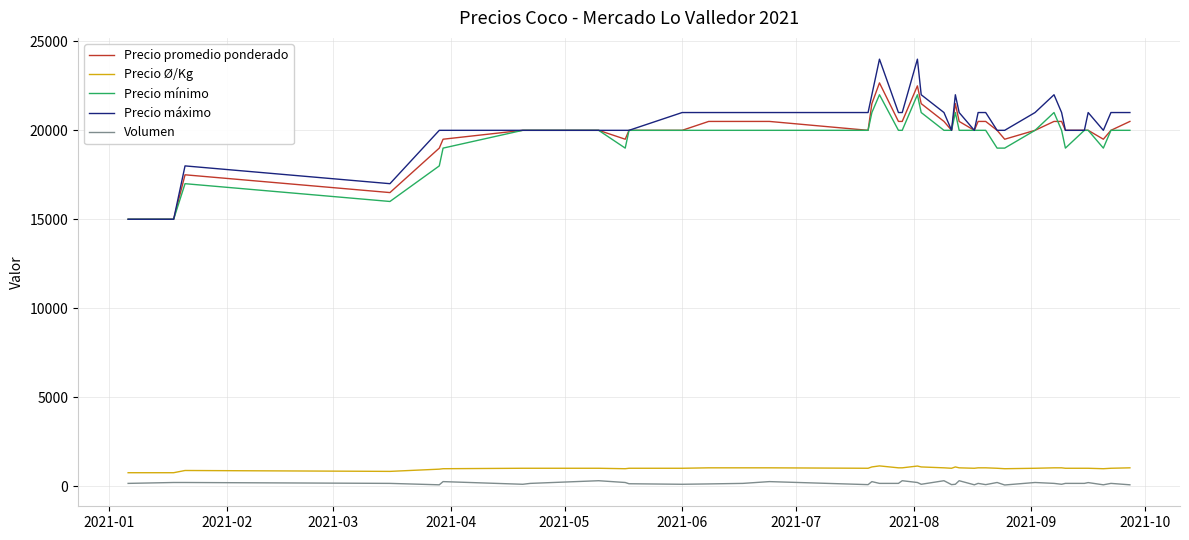

What is the highest value of the Precio Ø/Kg series?

1133